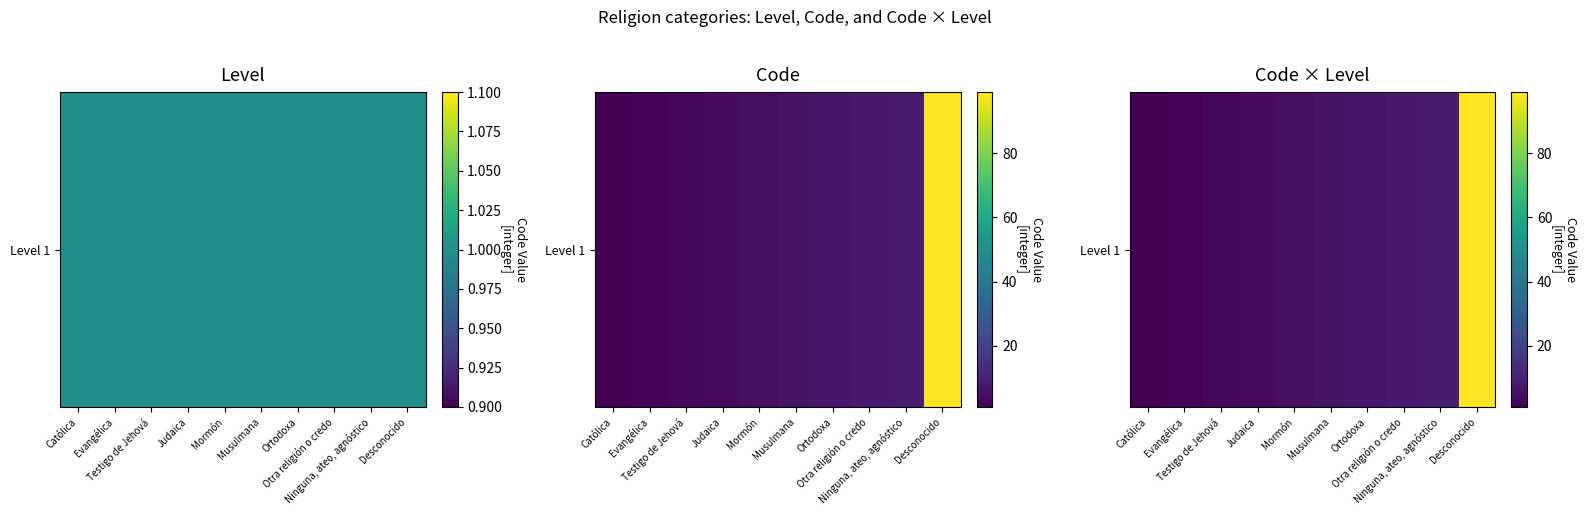

The value at Ortodoxa is 2. True or false?

False